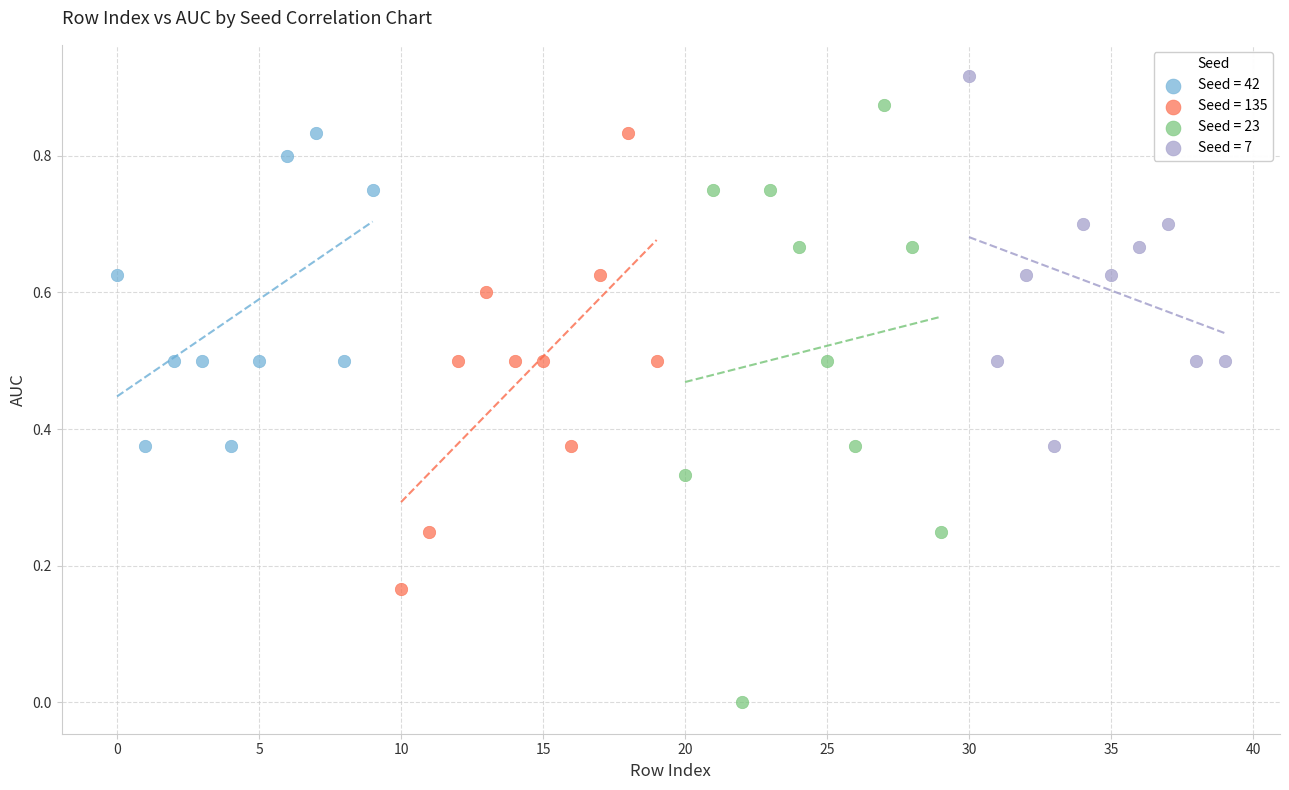

Which series contains the lowest Y value?

Seed = 23